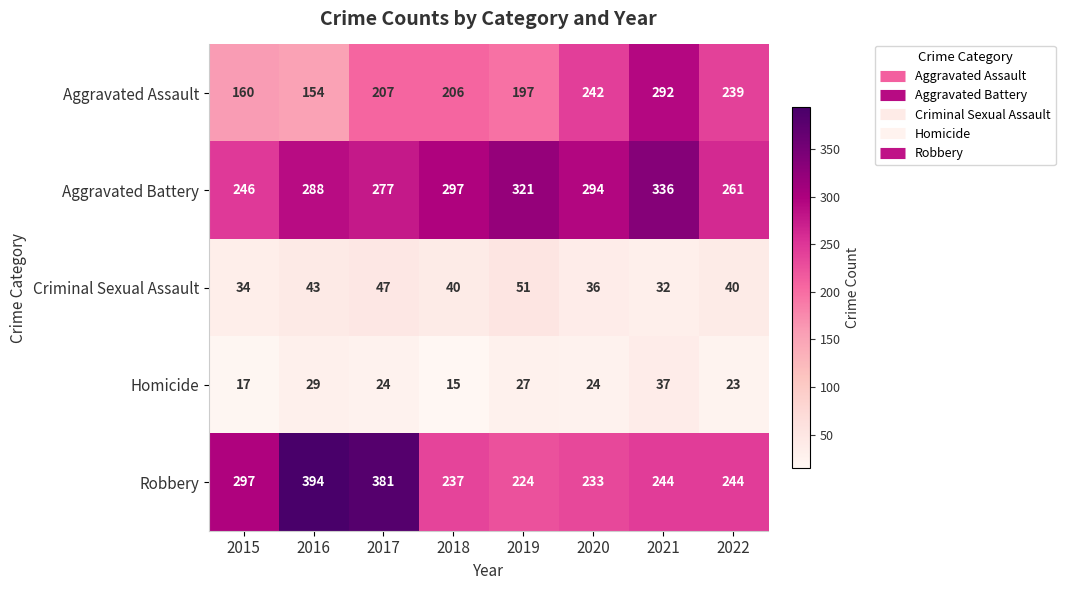

Rank the categories by Aggravated Battery value from lowest to highest.

2015, 2022, 2017, 2016, 2020, 2018, 2019, 2021